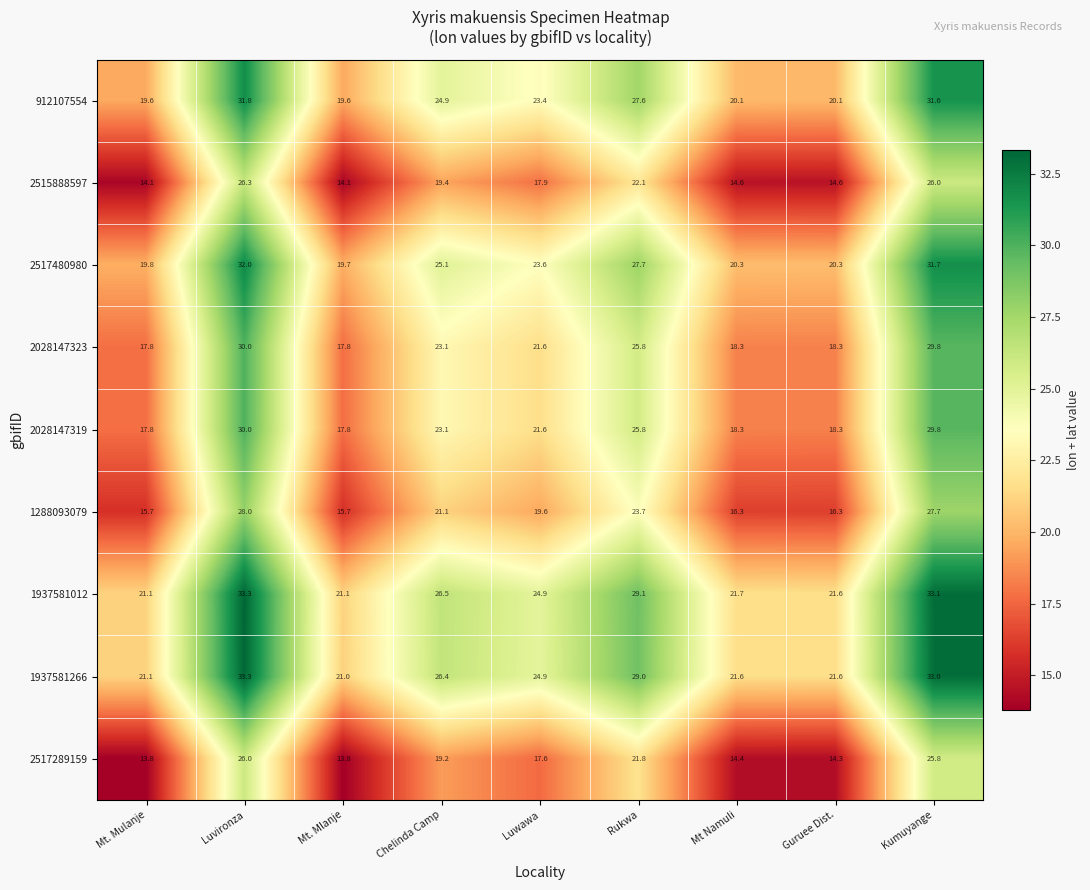

What is the average value of the 1937581266 series?

25.8